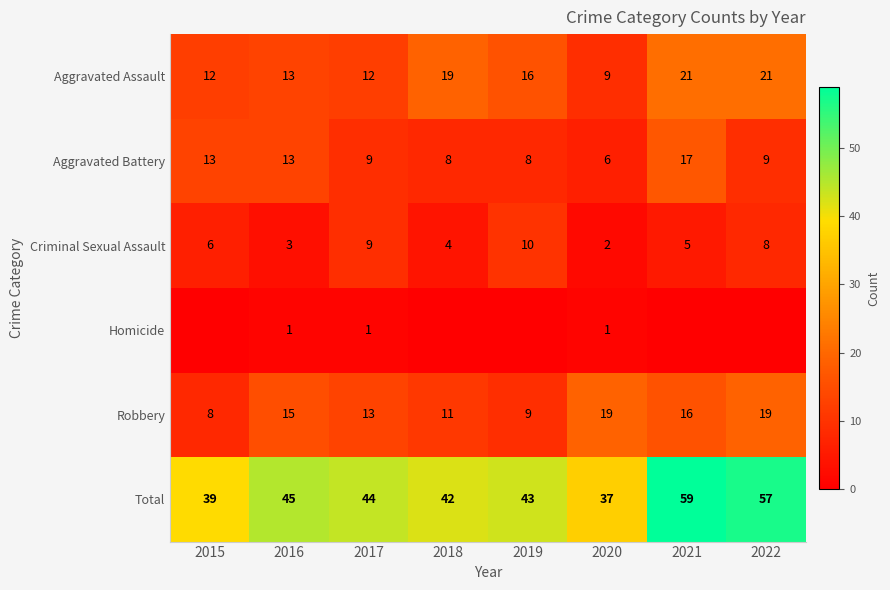

What is the difference between the highest and lowest values at 2017?

43